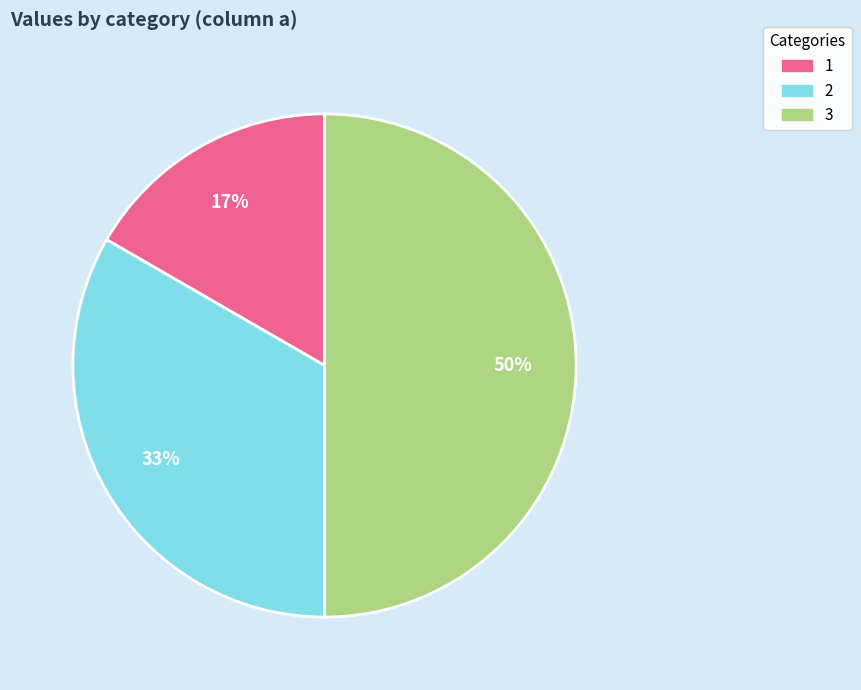

To the nearest percent, what is the average slice percentage?

33%